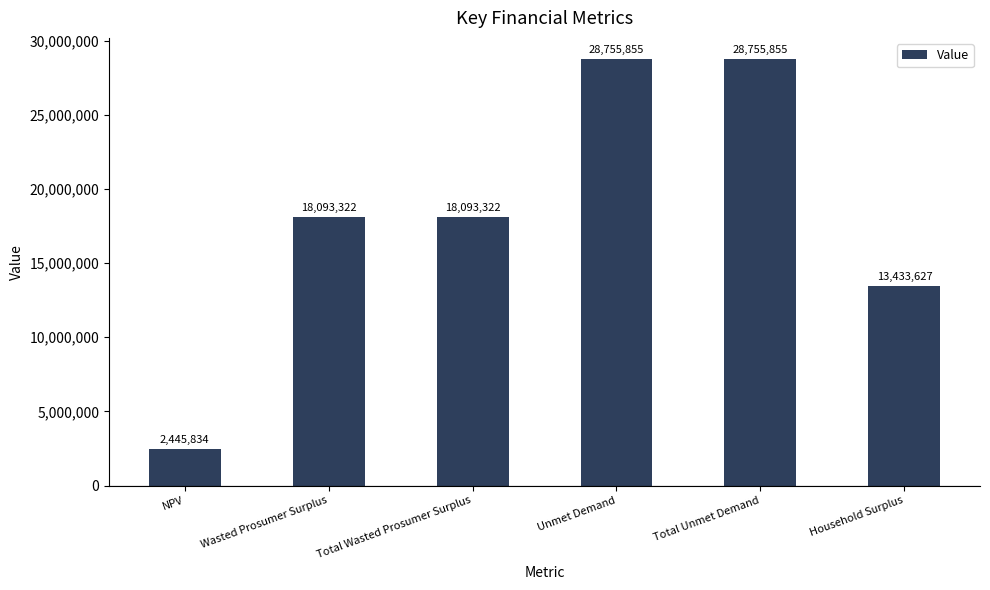

The chart shows a value of 6753540.9 at Household Surplus. True or false?

False